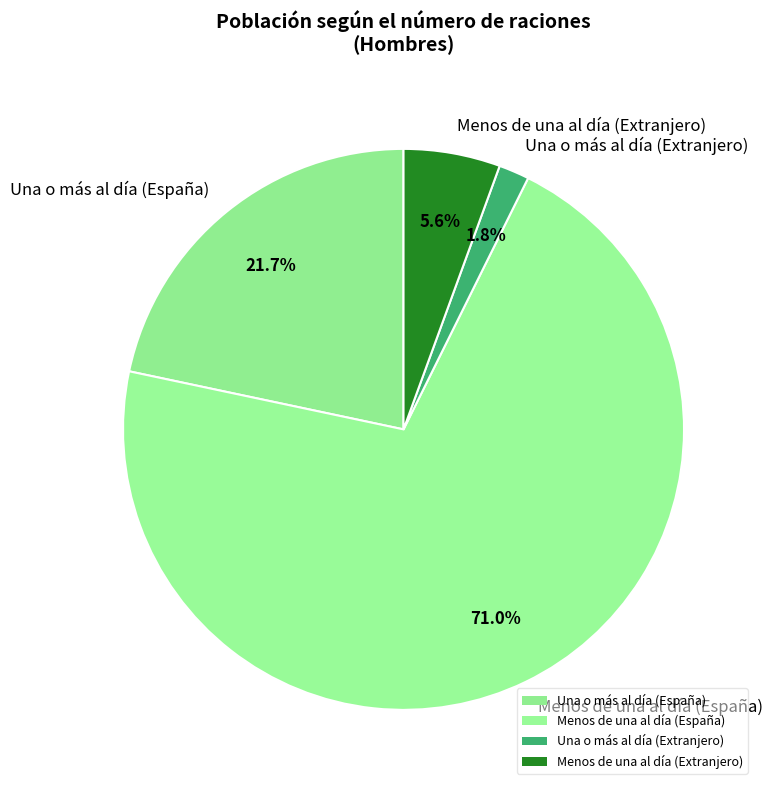

Rank the categories by value from highest to lowest.

Menos de una al día (España), Una o más al día (España), Menos de una al día (Extranjero), Una o más al día (Extranjero)